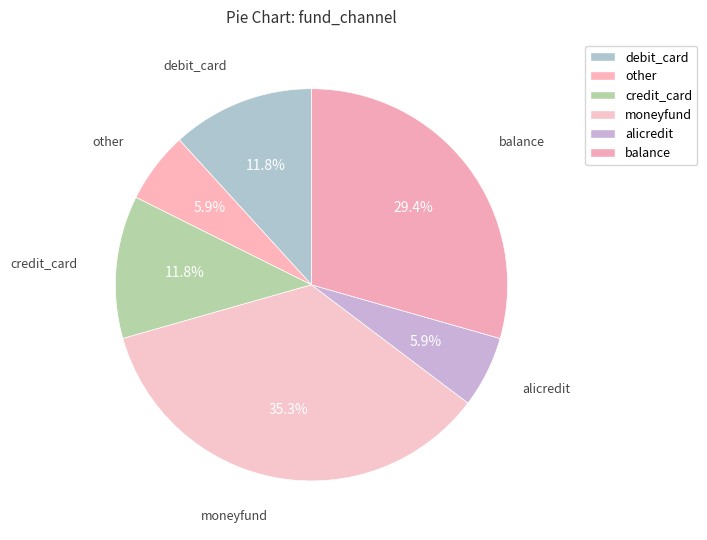

How many segments does this pie chart have?

6